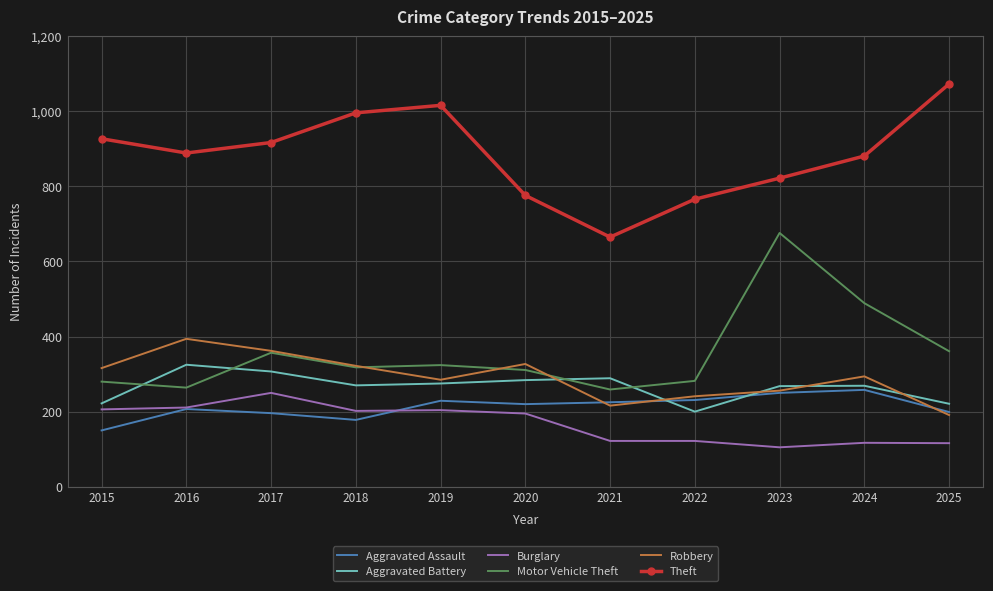

What is the sum of the Burglary values at 2025 and 2024?

233